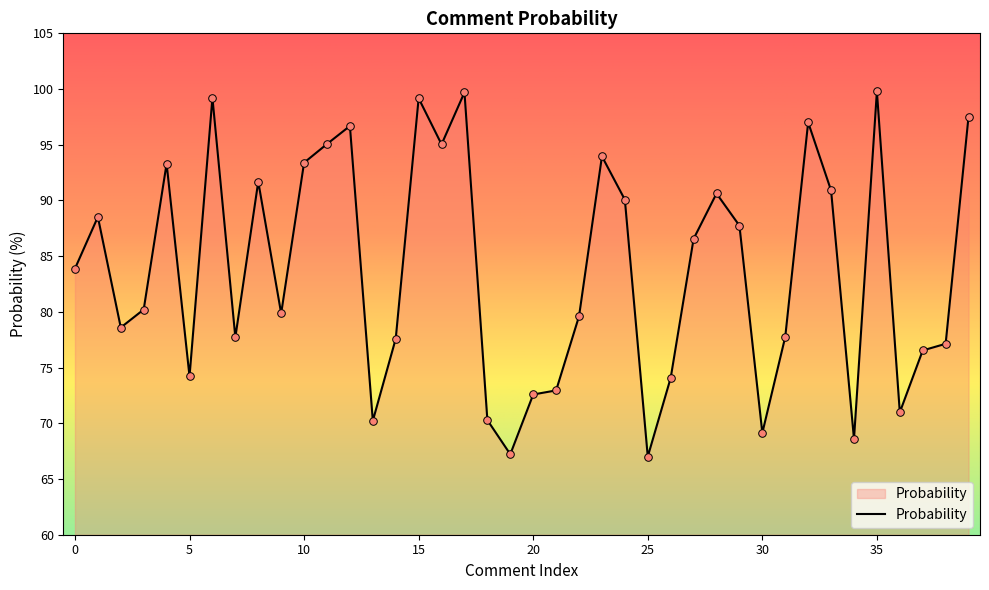

What is the maximum value shown in the chart?

99.8